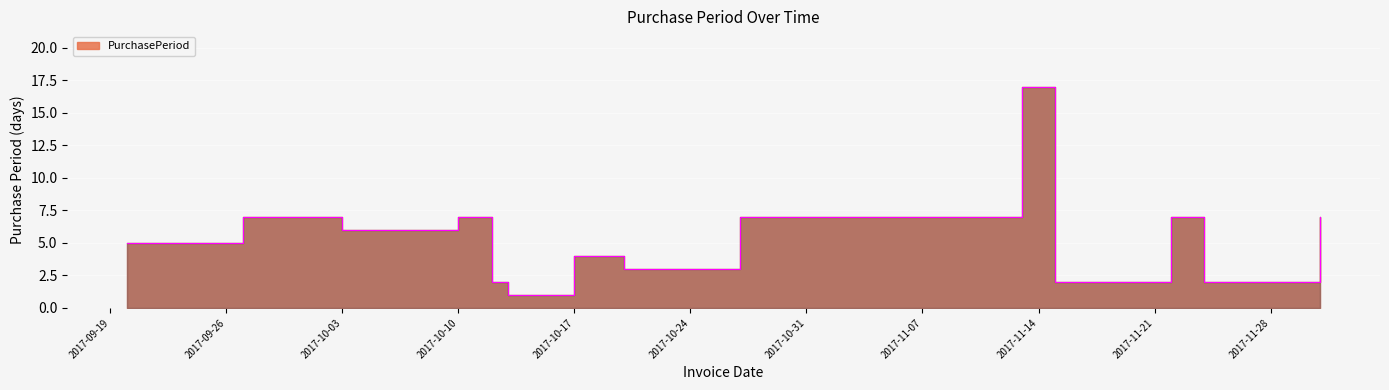

What is the change in value from 2017-10-03 to 2017-10-12?

-4